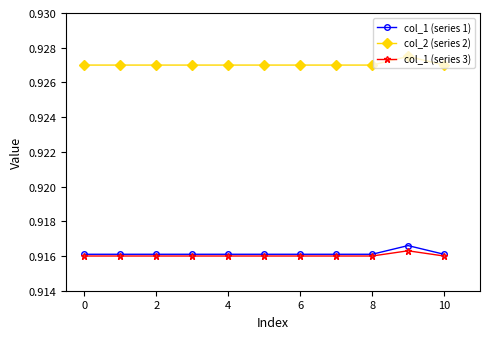

Which series has the largest total across all categories?

col_2 (series 2)